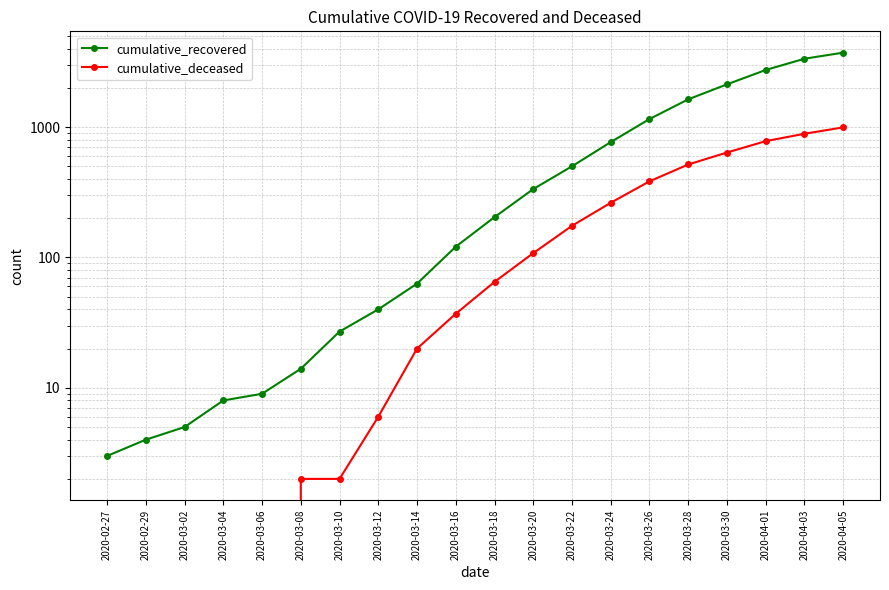

At 2020-03-12, list the series in order from largest to smallest.

cumulative_recovered, cumulative_deceased